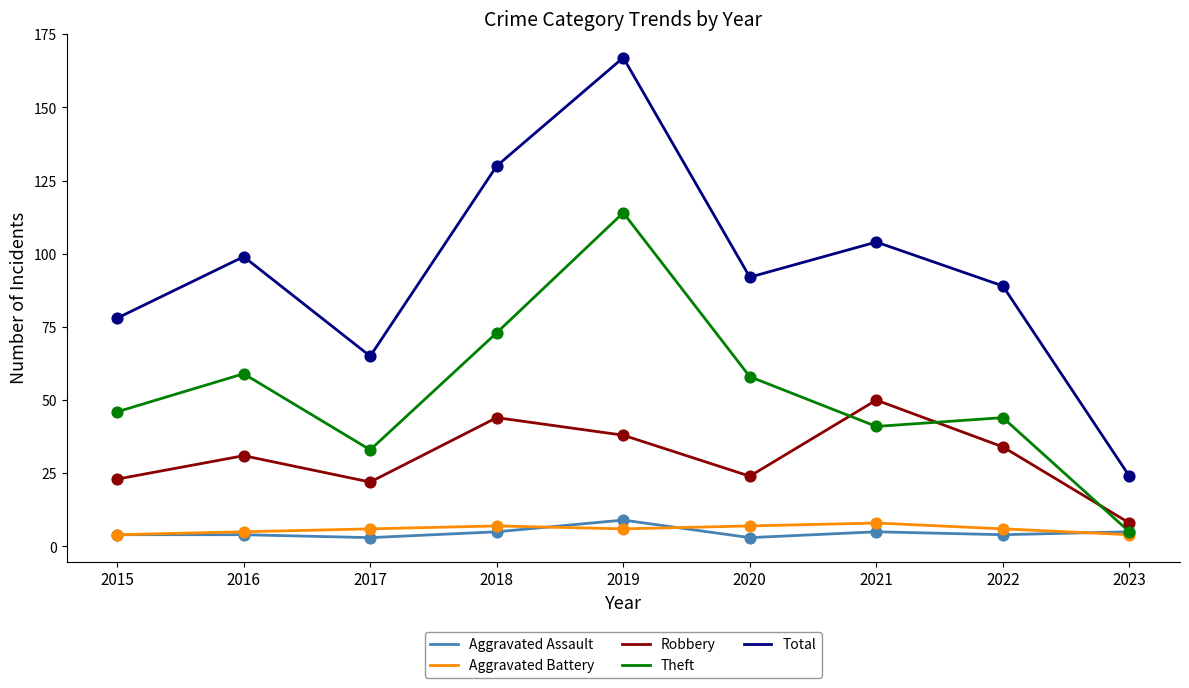

At which category is the sum across all series the highest?

2019